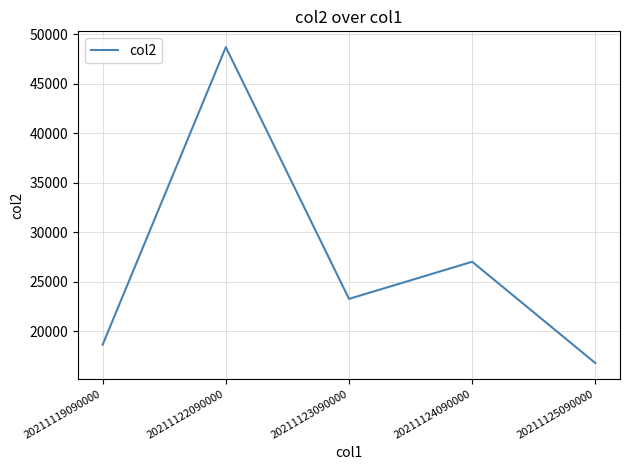

Is it true that the value at 20211125090000 is 16809?

True